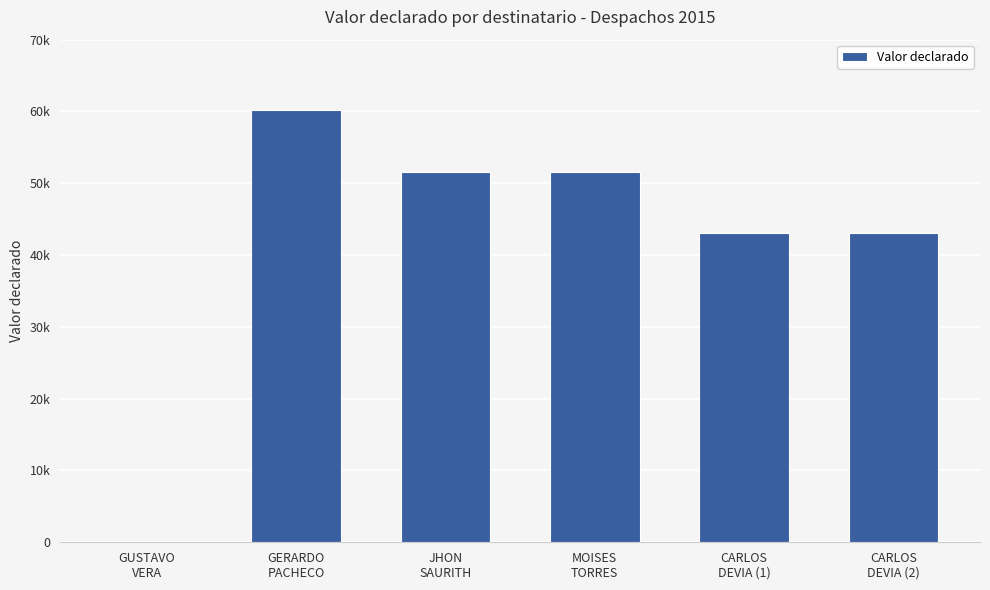

The value at JHON
SAURITH is 74607. True or false?

False